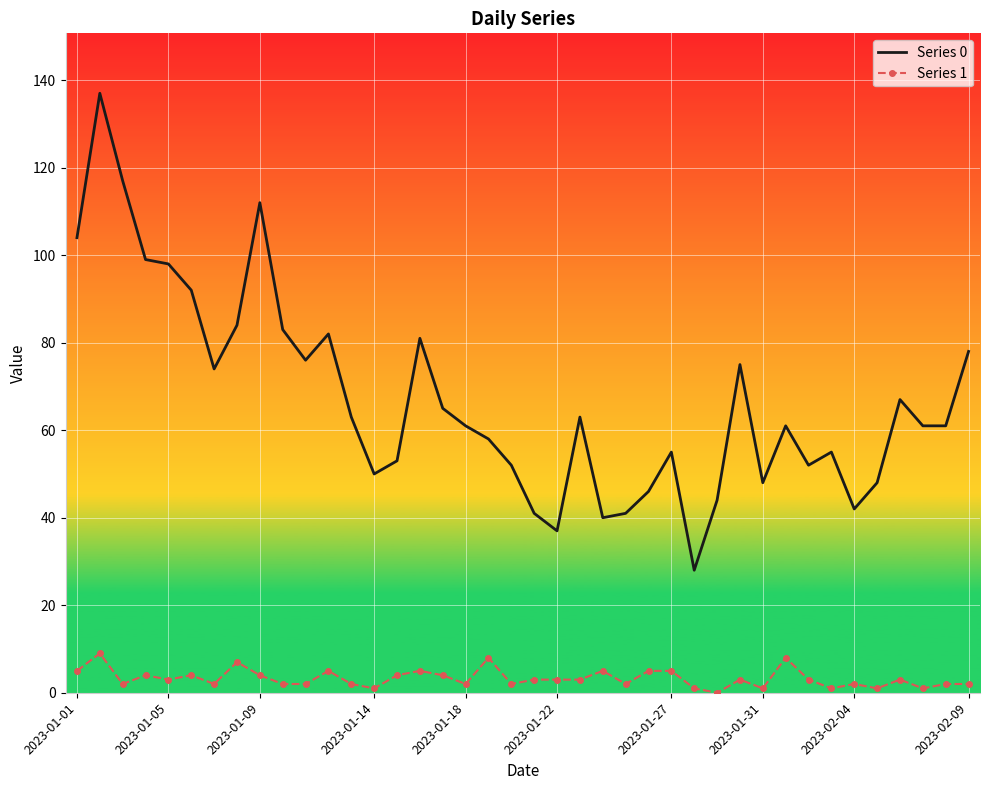

List the series in order of their overall mean, highest first.

Series 0, Series 1